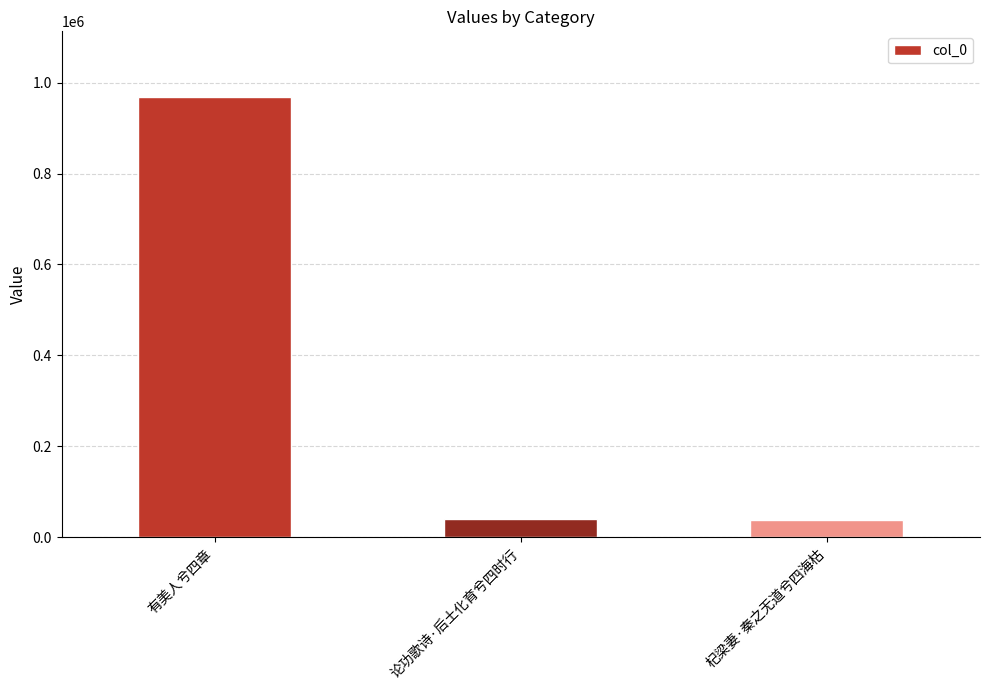

Between 论功歌诗·后土化育兮四时行 and 有美人兮四章, which is larger?

有美人兮四章